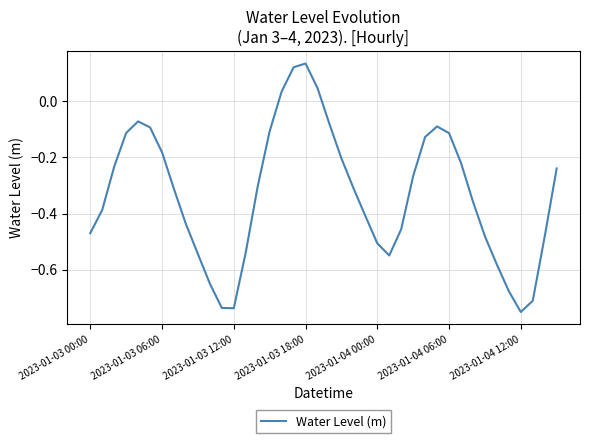

What is the difference between the maximum and minimum values?

0.9